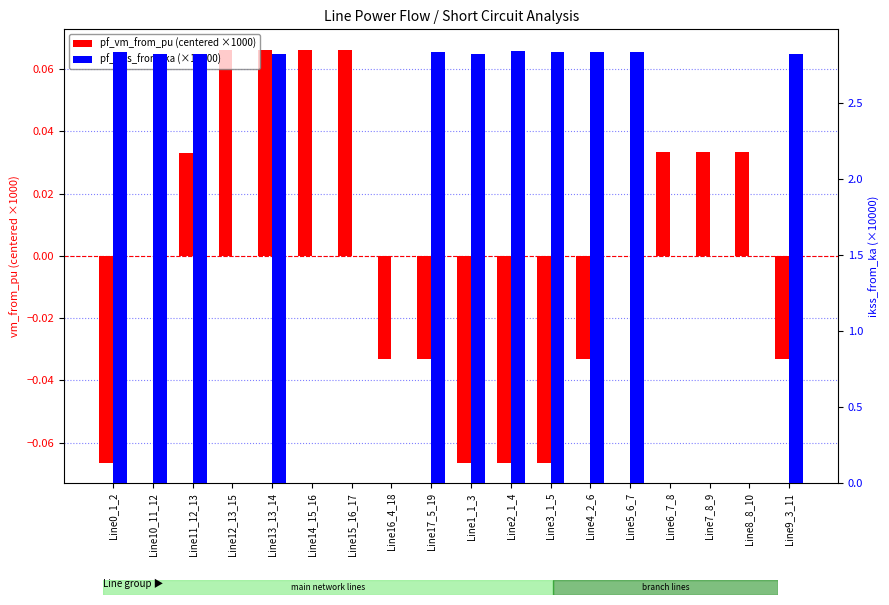

Reading left to right, extract all data points from this chart.

pf_vm_from_pu (centered ×1000): -0.1	-0.0	0.0	0.1	0.1	0.1	0.1	-0.0	-0.0	-0.1	-0.1	-0.1	-0.0	0.0	0.0	0.0	0.0	-0.0
pf_ikss_from_ka (×10000): 2.8	2.8	2.8	0.0	2.8	0.0	0.0	0.0	2.8	2.8	2.8	2.8	2.8	2.8	0.0	0.0	0.0	2.8